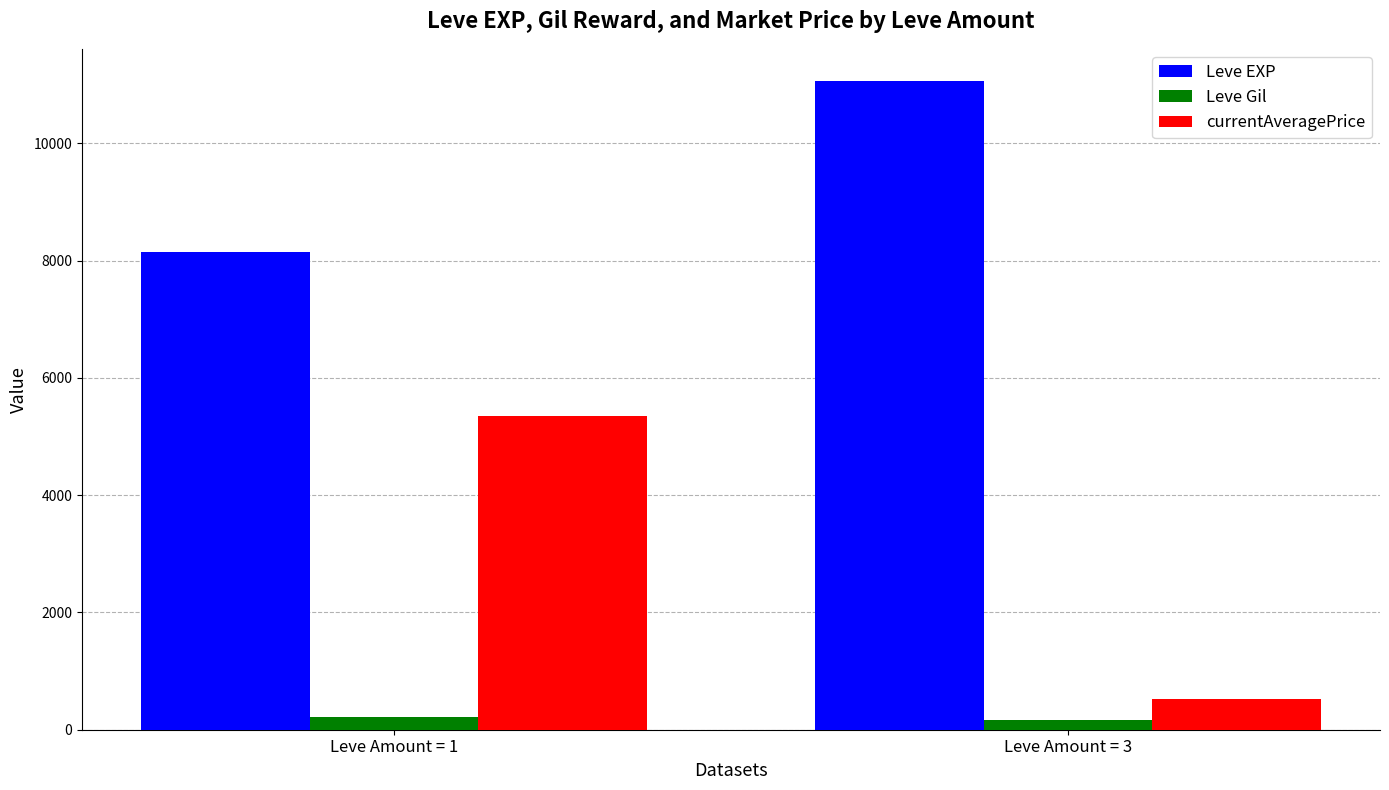

At Leve Amount = 1, list the series in order from smallest to largest.

Leve Gil, currentAveragePrice, Leve EXP